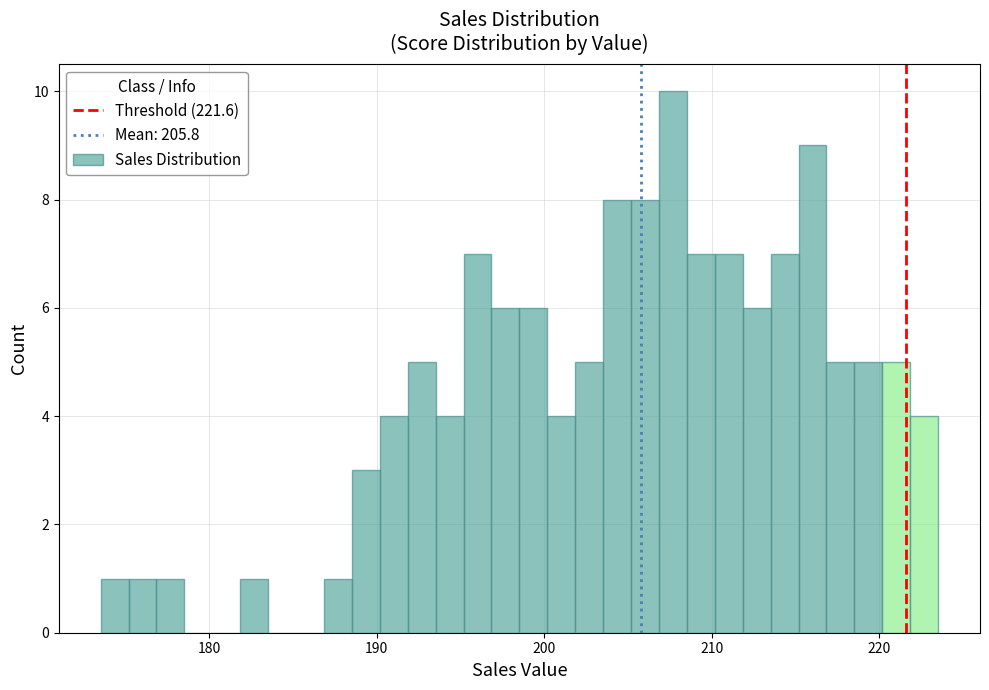

Read against the x-axis, roughly where is the centre of the tallest bar?

208